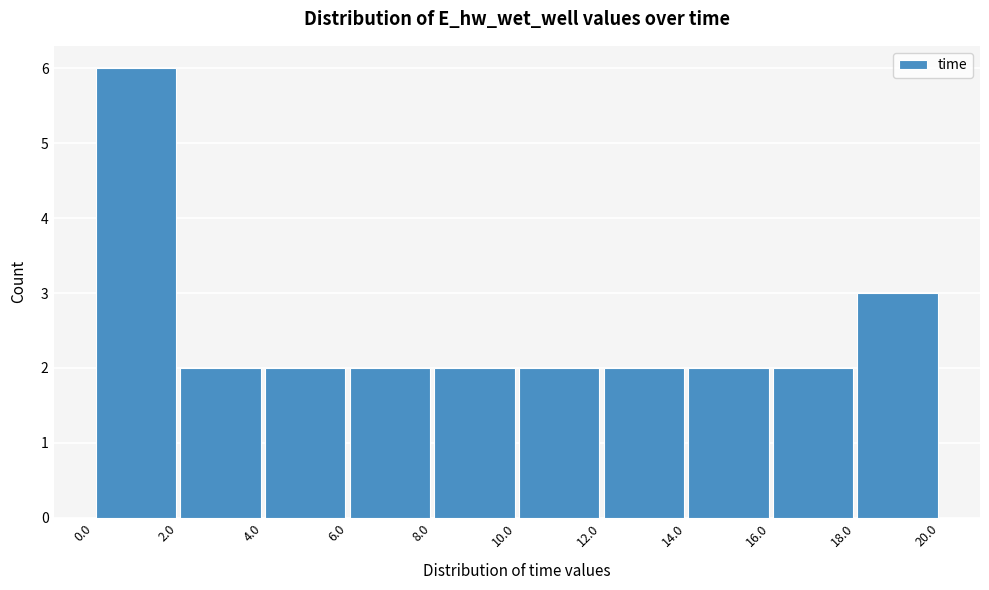

Reading left to right, list every bar in this chart as the range it spans on the x-axis followed by its height. The values are not printed on the chart, so give them approximately, as read against the axis.

0.0 to 2.0: 6
2.0 to 4.0: 2
4.0 to 6.0: 2
6.0 to 8.0: 2
8.0 to 10.0: 2
10.0 to 12.0: 2
12.0 to 14.0: 2
14.0 to 16.0: 2
16.0 to 18.0: 2
18.0 to 20.0: 3